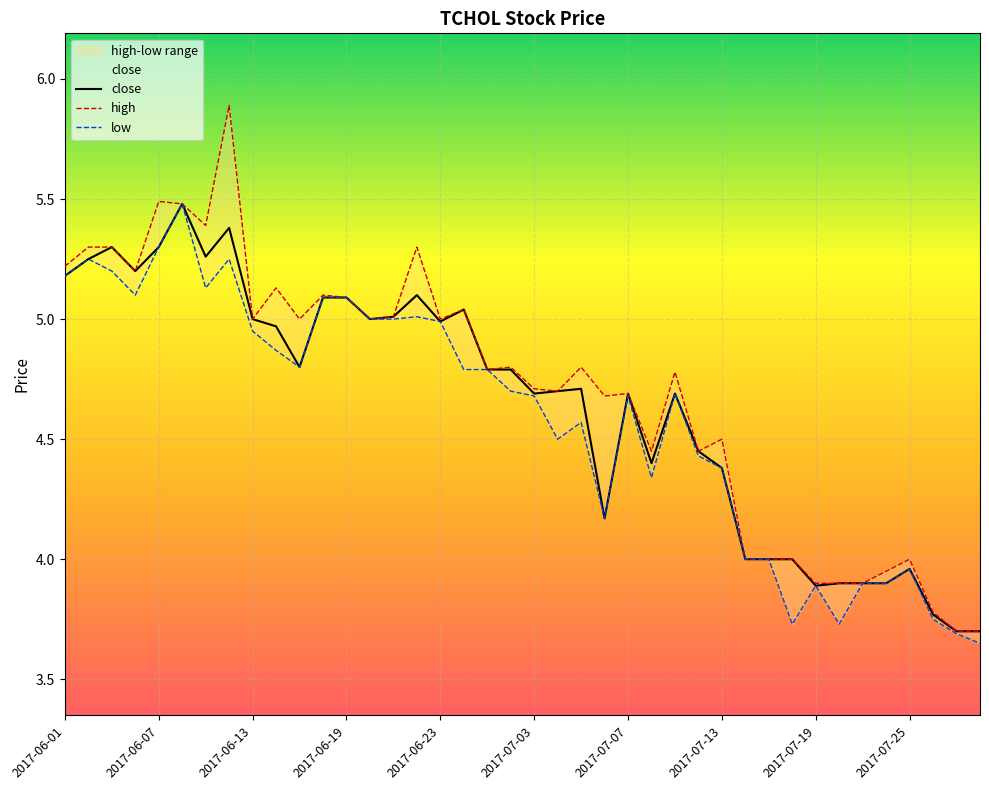

Reading right to left, extract all data points from this chart.

close: 2017-07-28=3.7	2017-07-27=3.7	2017-07-26=3.8	2017-07-25=4.0	2017-07-24=3.9	2017-07-21=3.9	2017-07-20=3.9	2017-07-19=3.9	2017-07-18=4.0	2017-07-17=4.0	2017-07-14=4.0	2017-07-13=4.4	2017-07-12=4.5	2017-07-11=4.7	2017-07-10=4.4	2017-07-07=4.7	2017-07-06=4.2	2017-07-05=4.7	2017-07-04=4.7	2017-07-03=4.7	2017-06-30=4.8	2017-06-29=4.8	2017-06-28=5.0	2017-06-23=5.0	2017-06-22=5.1	2017-06-21=5.0	2017-06-20=5.0	2017-06-19=5.1	2017-06-16=5.1	2017-06-15=4.8	2017-06-14=5.0	2017-06-13=5.0	2017-06-12=5.4	2017-06-09=5.3	2017-06-08=5.5	2017-06-07=5.3	2017-06-06=5.2	2017-06-05=5.3	2017-06-02=5.2	2017-06-01=5.2
high: 2017-07-28=3.7	2017-07-27=3.7	2017-07-26=3.8	2017-07-25=4.0	2017-07-24=4.0	2017-07-21=3.9	2017-07-20=3.9	2017-07-19=3.9	2017-07-18=4.0	2017-07-17=4.0	2017-07-14=4.0	2017-07-13=4.5	2017-07-12=4.5	2017-07-11=4.8	2017-07-10=4.5	2017-07-07=4.7	2017-07-06=4.7	2017-07-05=4.8	2017-07-04=4.7	2017-07-03=4.7	2017-06-30=4.8	2017-06-29=4.8	2017-06-28=5.0	2017-06-23=5.0	2017-06-22=5.3	2017-06-21=5.0	2017-06-20=5.0	2017-06-19=5.1	2017-06-16=5.1	2017-06-15=5.0	2017-06-14=5.1	2017-06-13=5.0	2017-06-12=5.9	2017-06-09=5.4	2017-06-08=5.5	2017-06-07=5.5	2017-06-06=5.2	2017-06-05=5.3	2017-06-02=5.3	2017-06-01=5.2
low: 2017-07-28=3.6	2017-07-27=3.7	2017-07-26=3.8	2017-07-25=4.0	2017-07-24=3.9	2017-07-21=3.9	2017-07-20=3.7	2017-07-19=3.9	2017-07-18=3.7	2017-07-17=4.0	2017-07-14=4.0	2017-07-13=4.4	2017-07-12=4.4	2017-07-11=4.7	2017-07-10=4.3	2017-07-07=4.7	2017-07-06=4.2	2017-07-05=4.6	2017-07-04=4.5	2017-07-03=4.7	2017-06-30=4.7	2017-06-29=4.8	2017-06-28=4.8	2017-06-23=5.0	2017-06-22=5.0	2017-06-21=5.0	2017-06-20=5.0	2017-06-19=5.1	2017-06-16=5.1	2017-06-15=4.8	2017-06-14=4.9	2017-06-13=5.0	2017-06-12=5.2	2017-06-09=5.1	2017-06-08=5.5	2017-06-07=5.3	2017-06-06=5.1	2017-06-05=5.2	2017-06-02=5.2	2017-06-01=5.2